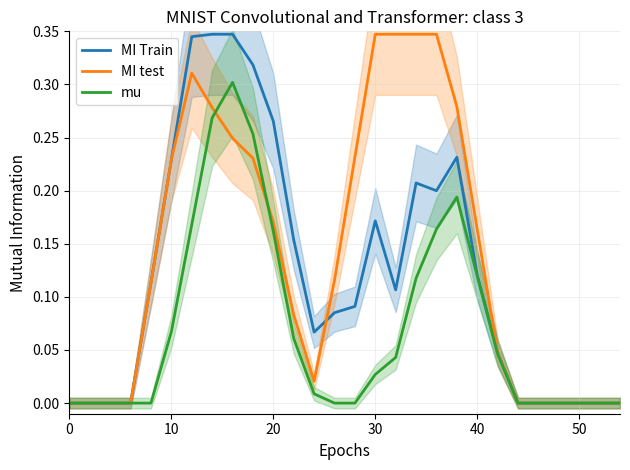

True or false: mu has a value of 0.2 at 40.

False